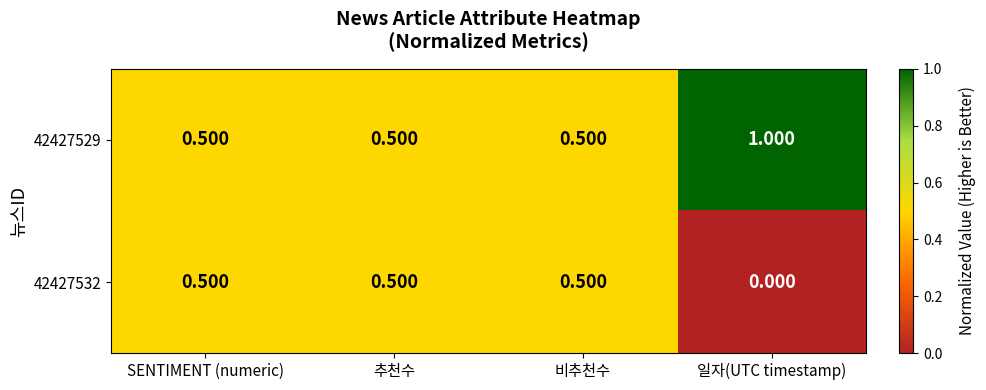

Rank the series by their maximum value, from lowest to highest.

42427532, 42427529